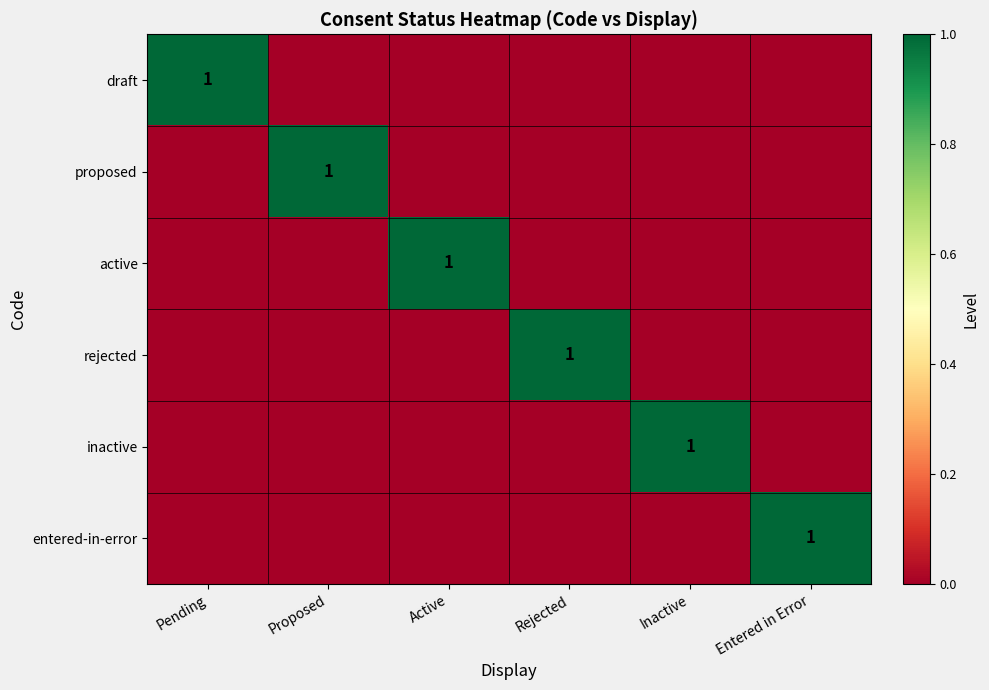

Is it true that rejected equals 0 at Rejected?

False